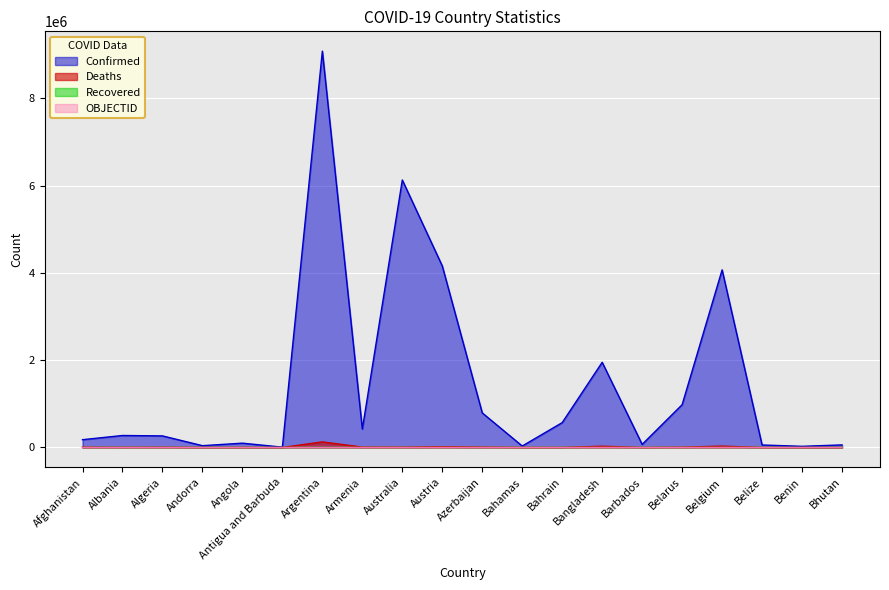

What is the difference between the maximum and minimum values in the Deaths series?

128632